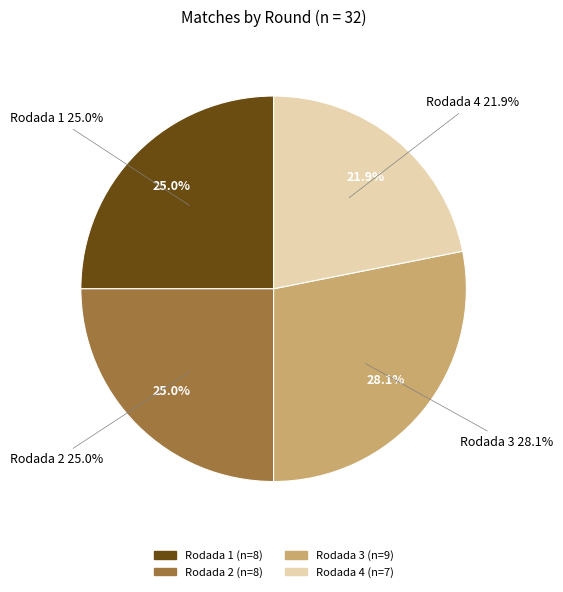

What is the total percentage of Rodada 1 and Rodada 4?

46.9%